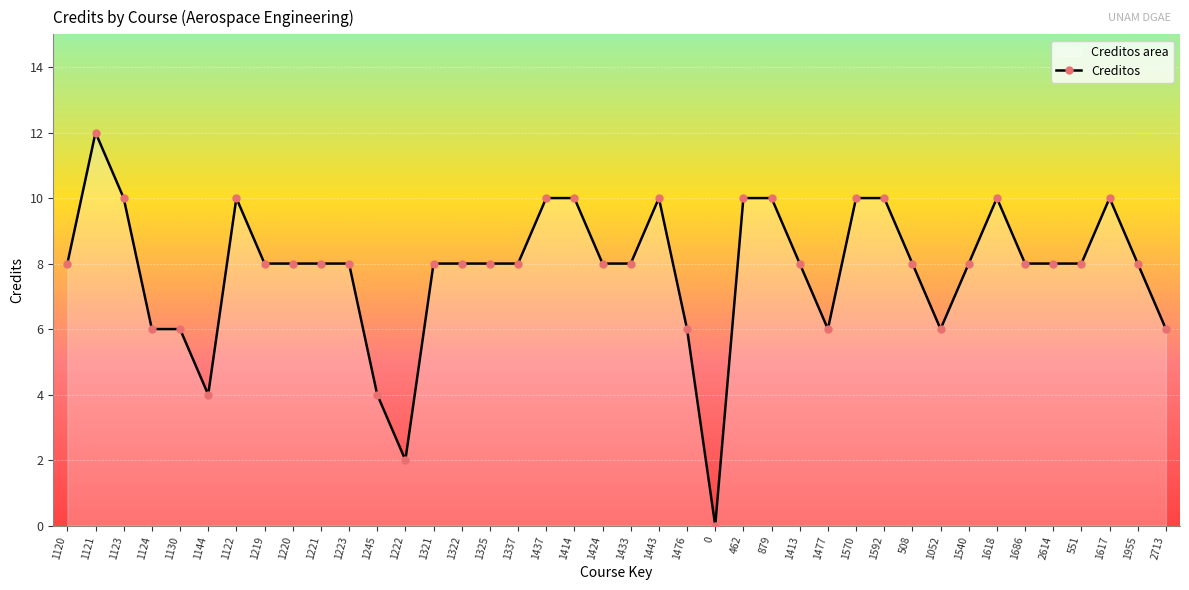

How many values are between 8 and 10?

29